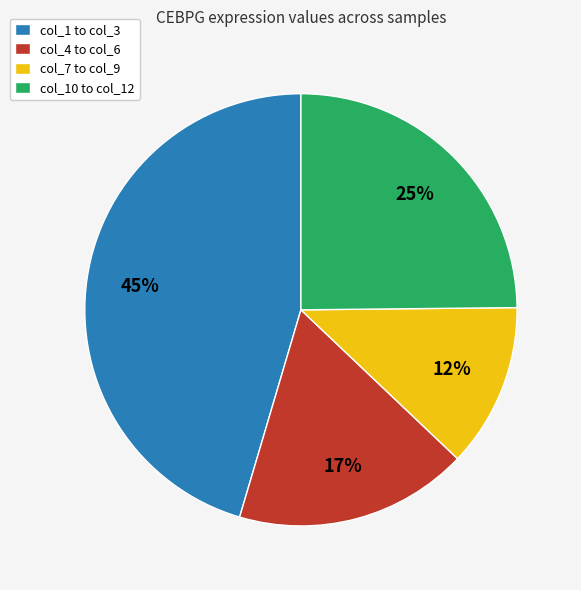

Is the sum of col_4 to col_6 and col_1 to col_3 greater than half?

Yes